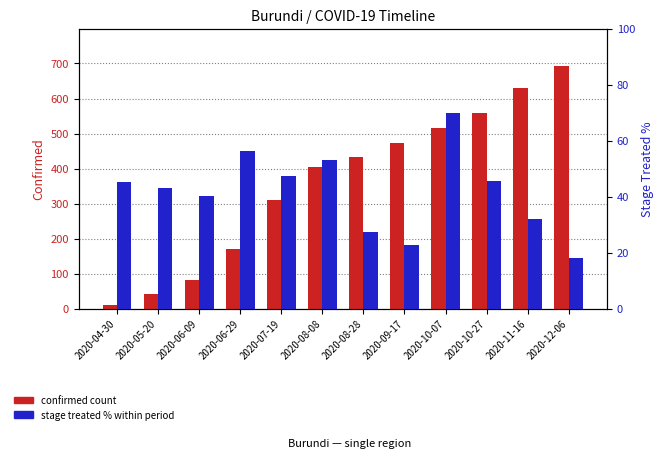

What is the total value across all series at 2020-05-20?

85.2